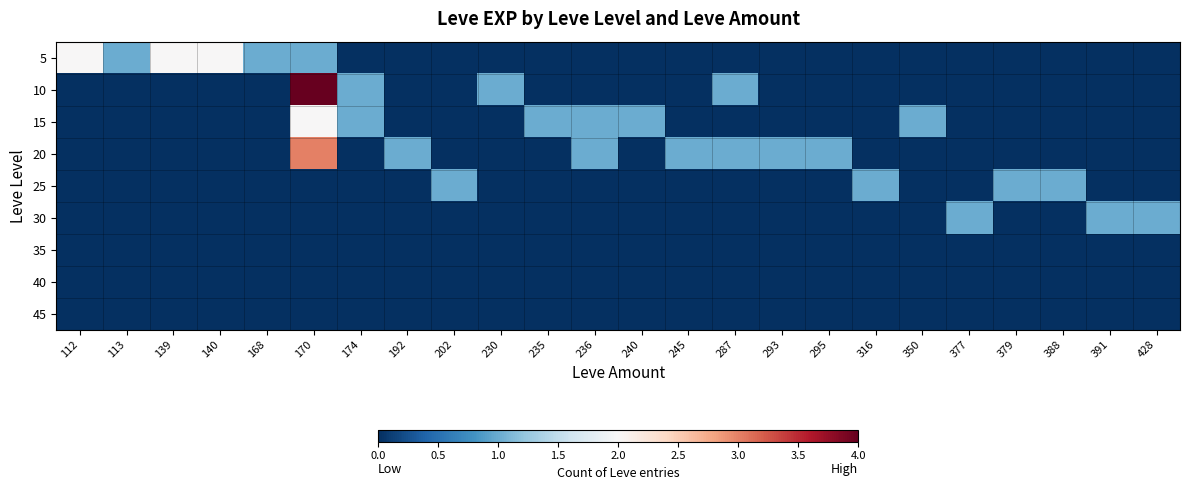

Which category has the lowest value across all series?

174